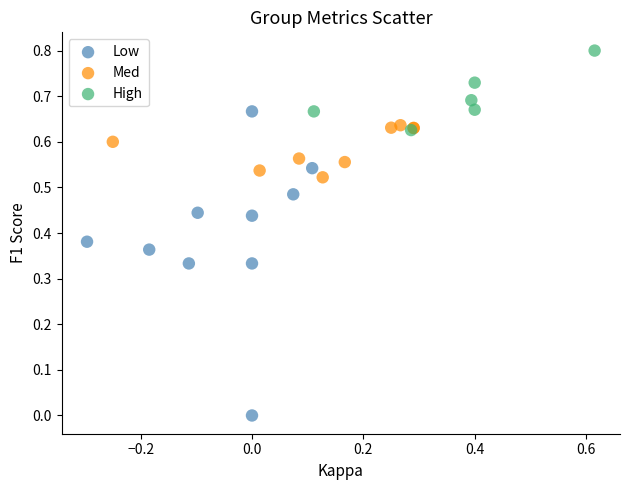

Which series has the widest spread of Y values?

Low